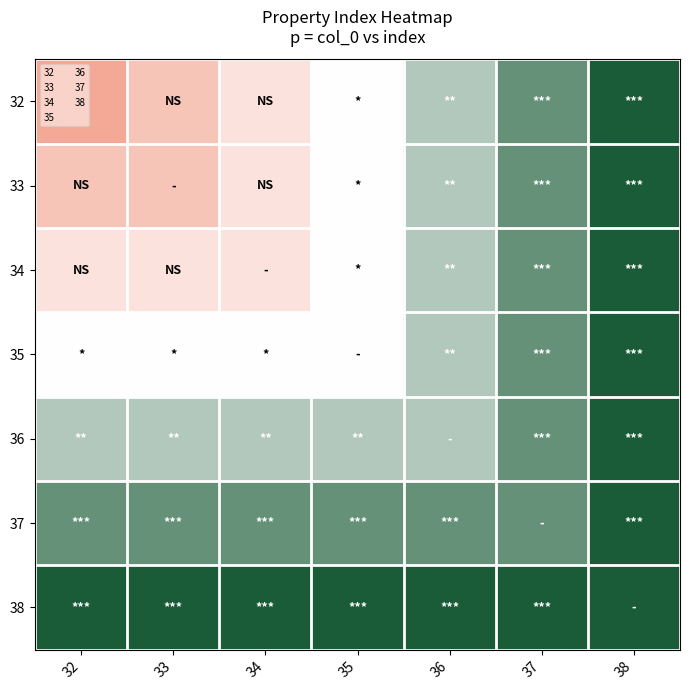

Reading left to right, extract all data points from this chart.

32: 32=32	33=33	34=34	35=35	36=36	37=37	38=38
33: 32=33	33=33	34=34	35=35	36=36	37=37	38=38
34: 32=34	33=34	34=34	35=35	36=36	37=37	38=38
35: 32=35	33=35	34=35	35=35	36=36	37=37	38=38
36: 32=36	33=36	34=36	35=36	36=36	37=37	38=38
37: 32=37	33=37	34=37	35=37	36=37	37=37	38=38
38: 32=38	33=38	34=38	35=38	36=38	37=38	38=38